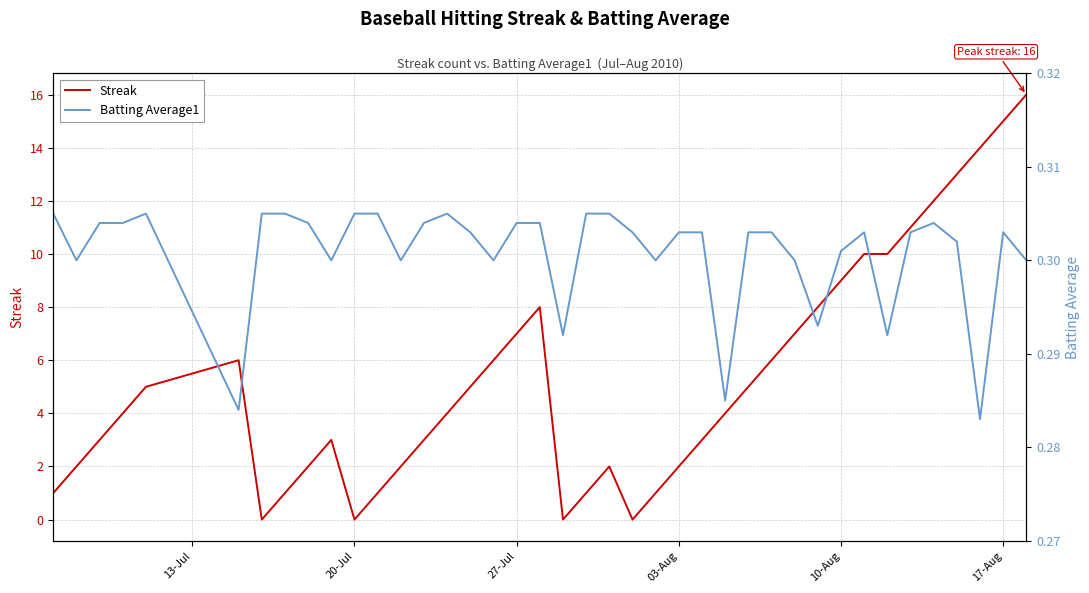

Reading right to left, list all the values displayed in this chart.

Streak: 16.0	15.0	14.0	13.0	12.0	11.0	10.0	10.0	9.0	8.0	7.0	6.0	5.0	4.0	3.0	2.0	1.0	0.0	2.0	1.0	0.0	8.0	7.0	6.0	5.0	4.0	3.0	2.0	1.0	0.0	3.0	2.0	1.0	0.0	6.0	5.0	4.0	3.0	2.0	1.0
Batting Average1: 0.3	0.3	0.3	0.3	0.3	0.3	0.3	0.3	0.3	0.3	0.3	0.3	0.3	0.3	0.3	0.3	0.3	0.3	0.3	0.3	0.3	0.3	0.3	0.3	0.3	0.3	0.3	0.3	0.3	0.3	0.3	0.3	0.3	0.3	0.3	0.3	0.3	0.3	0.3	0.3